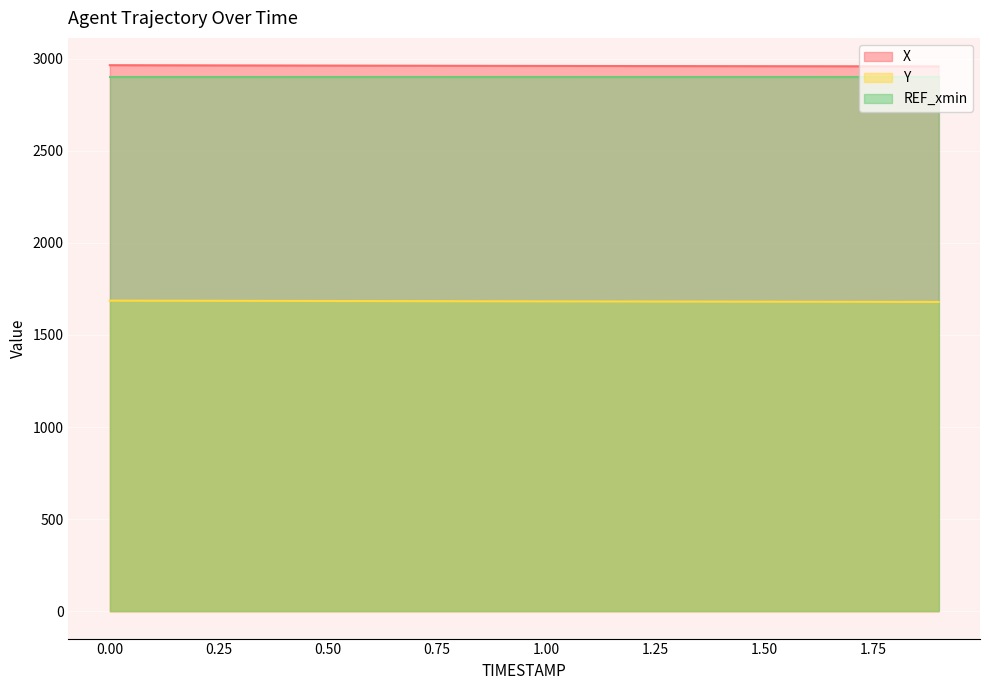

What is the total value across all series at 1.00?

7545.2